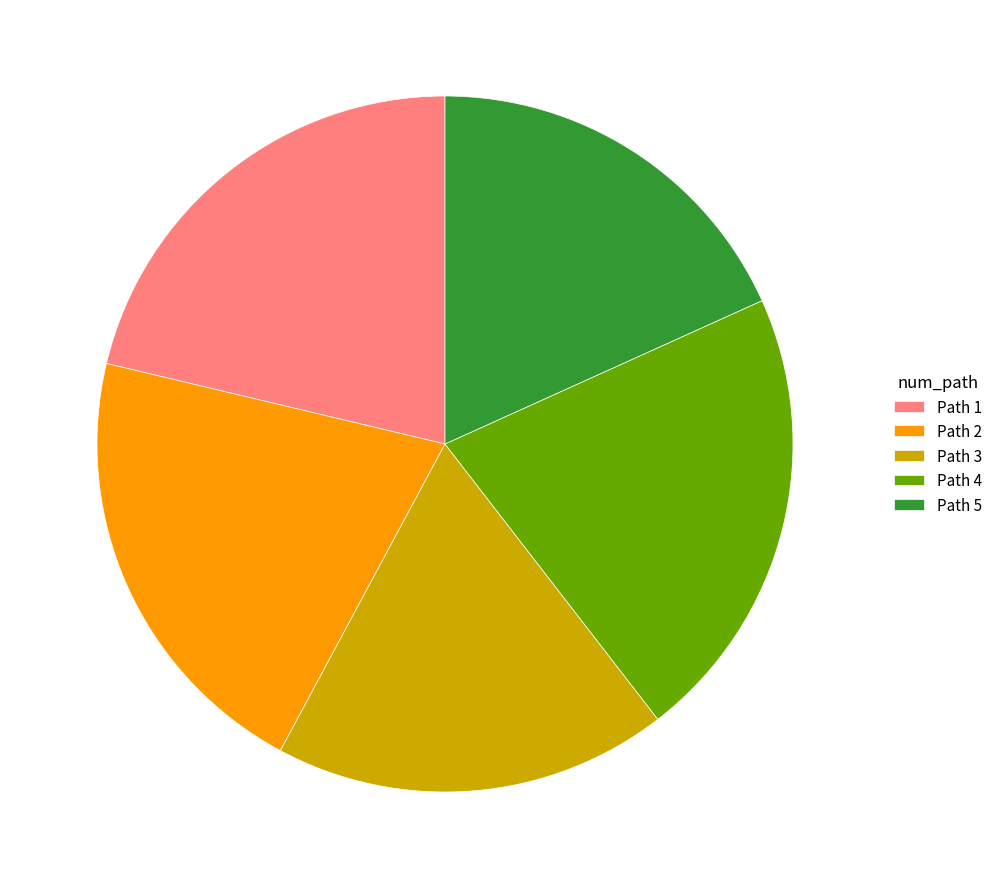

Count the number of slices in the pie.

5